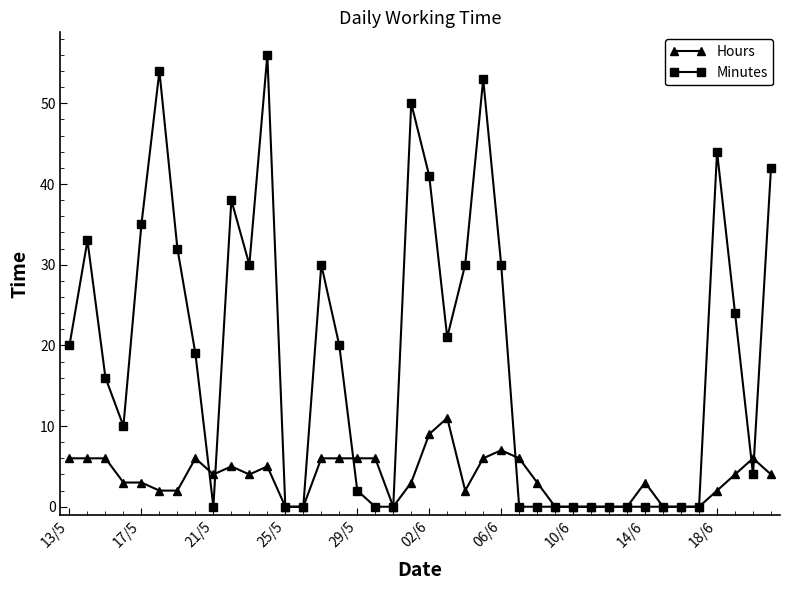

Rank the series by their average value, from highest to lowest.

Minutes, Hours